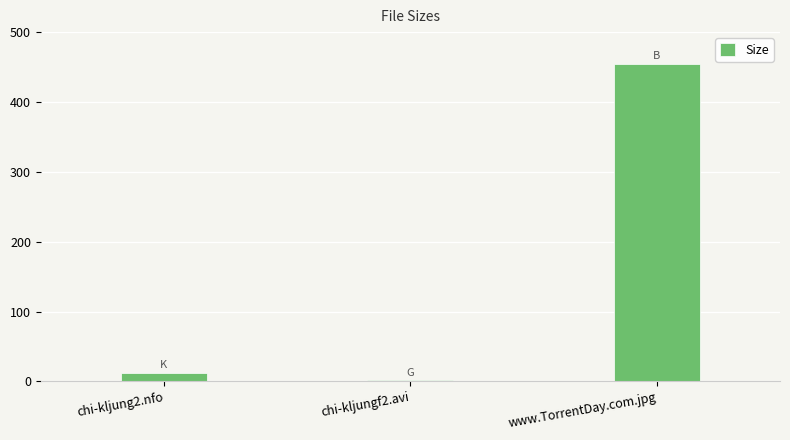

At which category does the chart reach its peak across all series?

www.TorrentDay.com.jpg